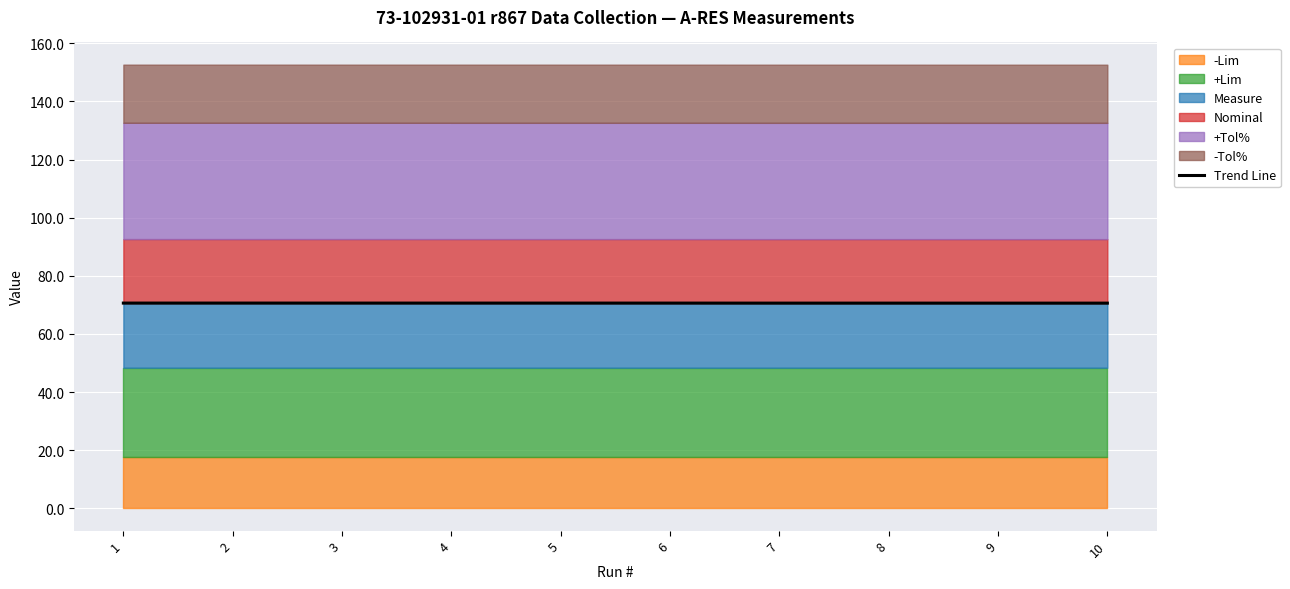

Which category has the highest value across all series?

2